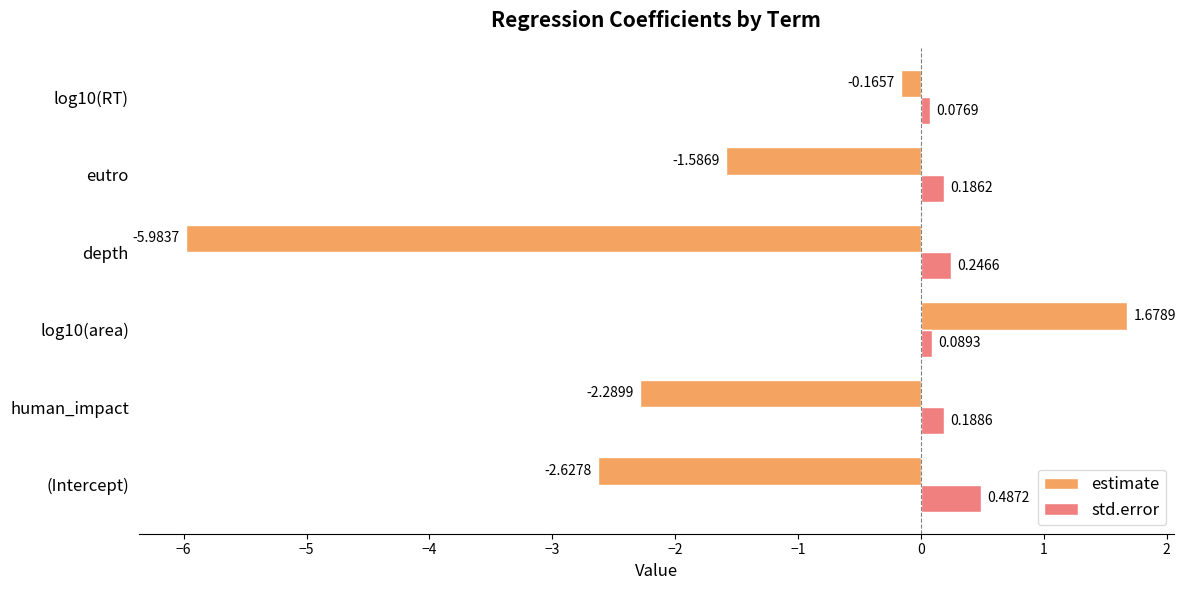

Which series has the largest total across all categories?

std.error